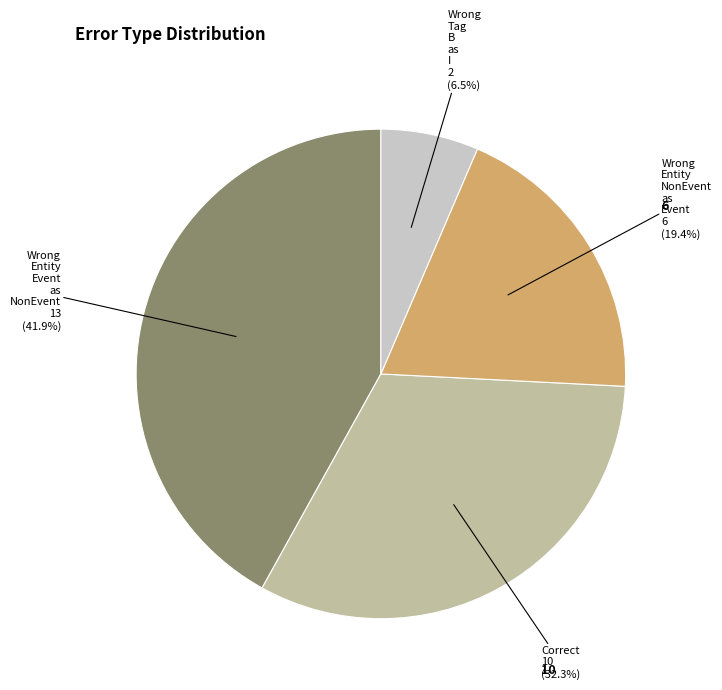

Is there any slice that represents more than half of the pie?

No